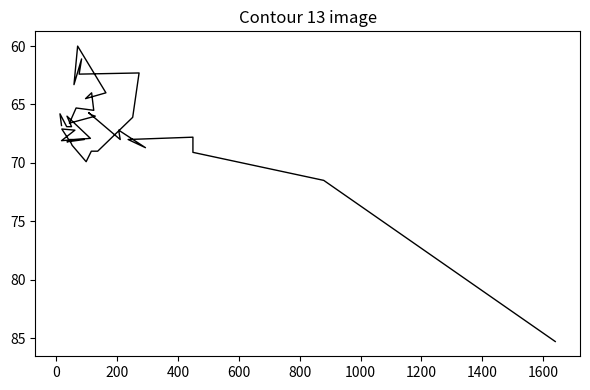

How many data points are above 67?

20